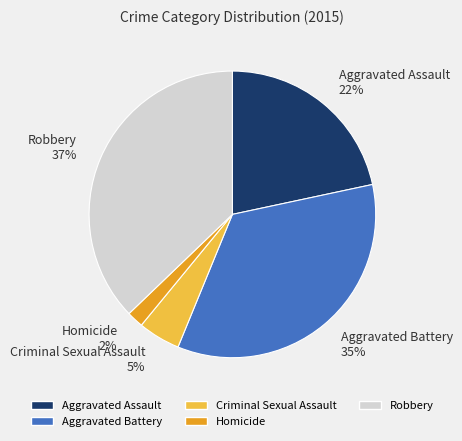

Between Aggravated Battery and Robbery, which is larger?

Robbery